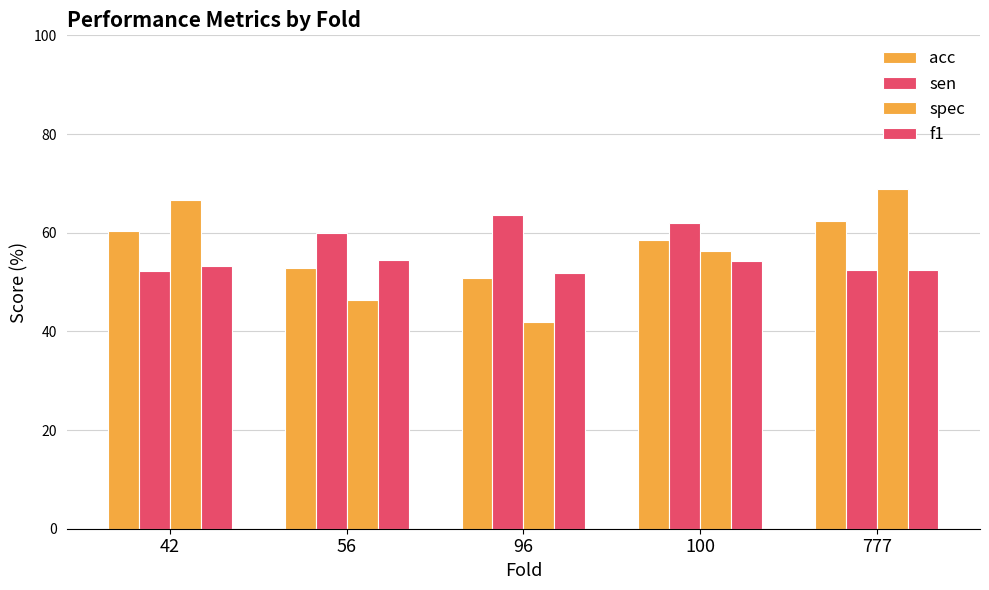

At 56, list the series in order from smallest to largest.

spec, acc, f1, sen